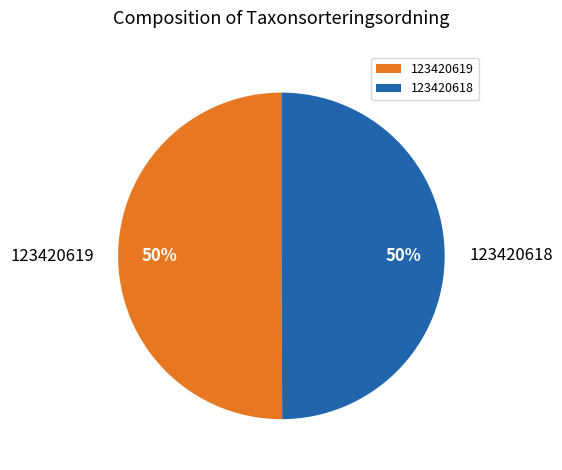

What is the ratio of the value at 123420618 to the value at 123420619?

1.0